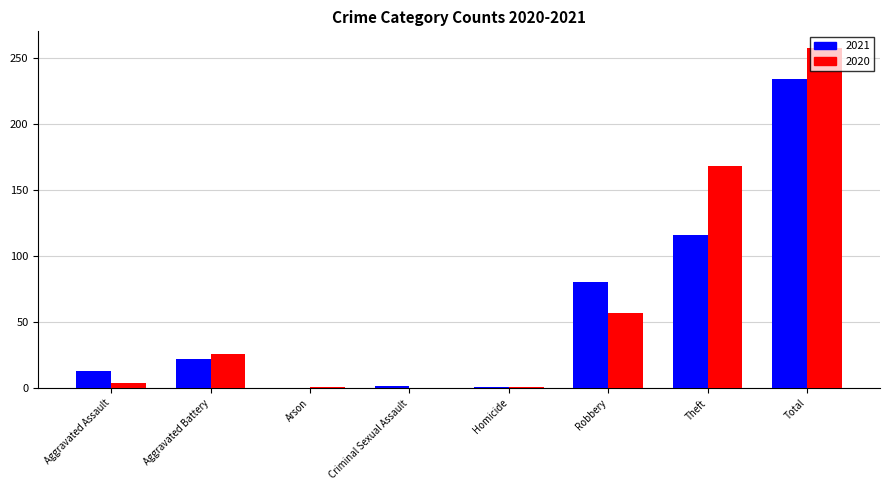

Read the 2021 value at Total, to the nearest 50.

250